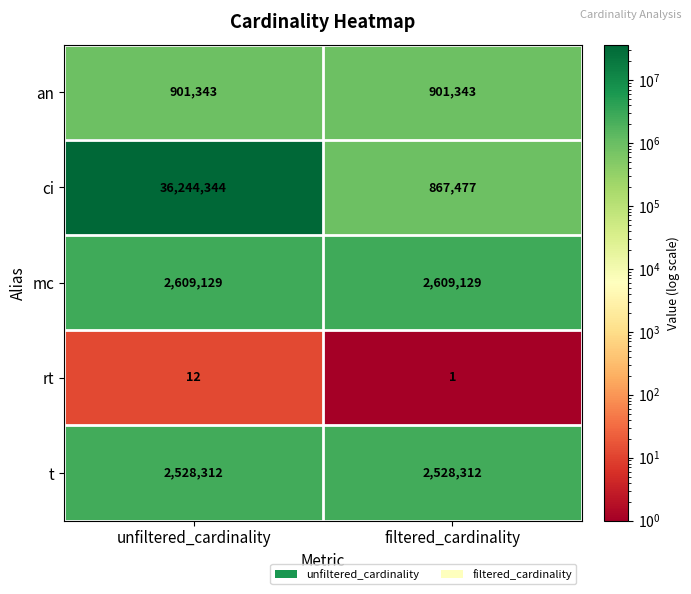

What is the highest value of the mc series?

2609129